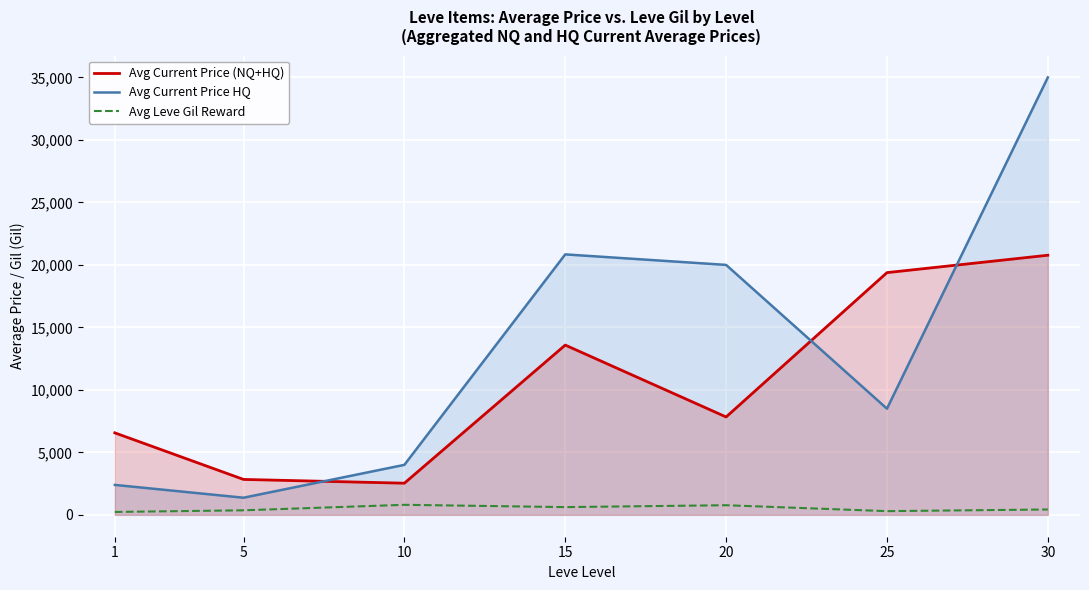

Reading right to left, list all the values displayed in this chart.

Avg Current Price (NQ+HQ): 20773.5	19381.8	7833.3	13584.2	2533.5	2834.3	6561.8
Avg Current Price HQ: 35000.0	8495.0	20000.0	20841.1	3999.5	1371.2	2396.8
Avg Leve Gil Reward: 430.0	296.7	770.0	620.0	803.3	363.3	232.5